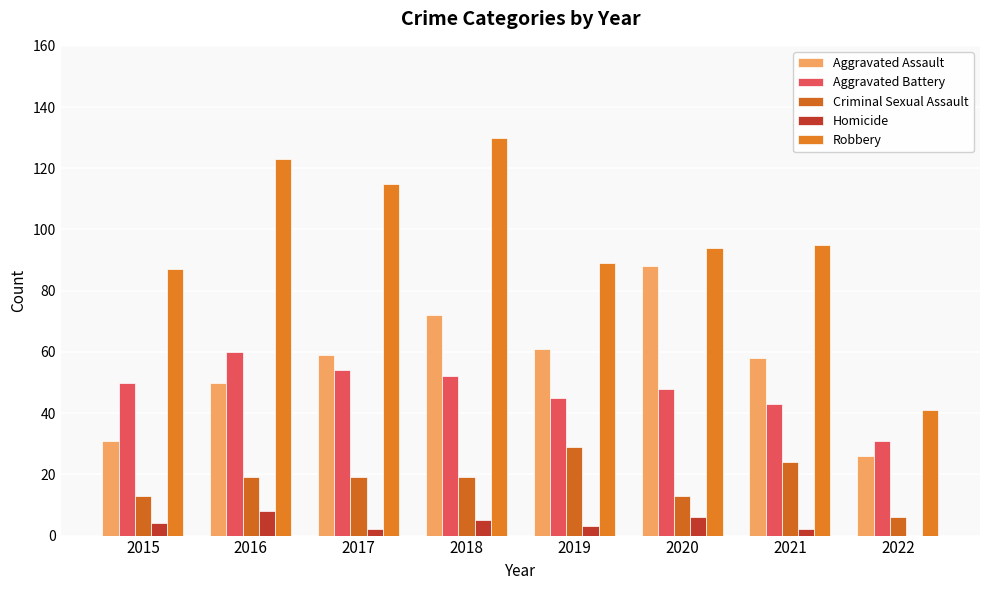

Read the Homicide value at 2017.

2